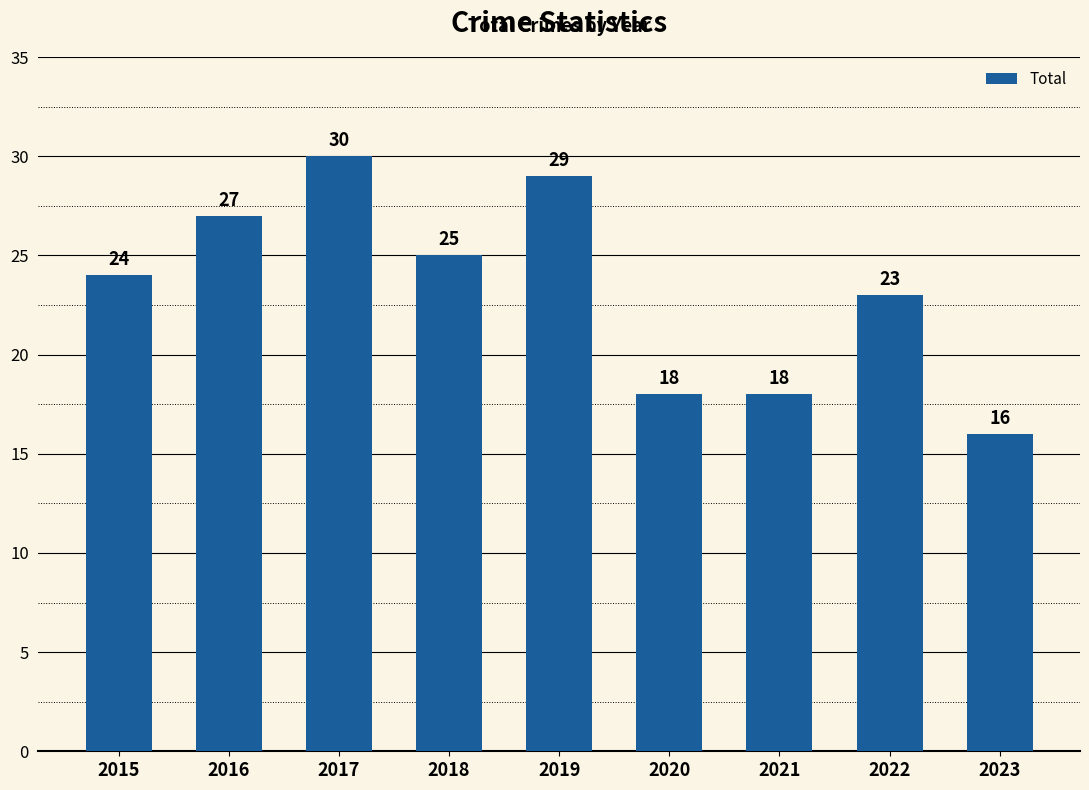

Where is the data nearest to the value 23?

2022